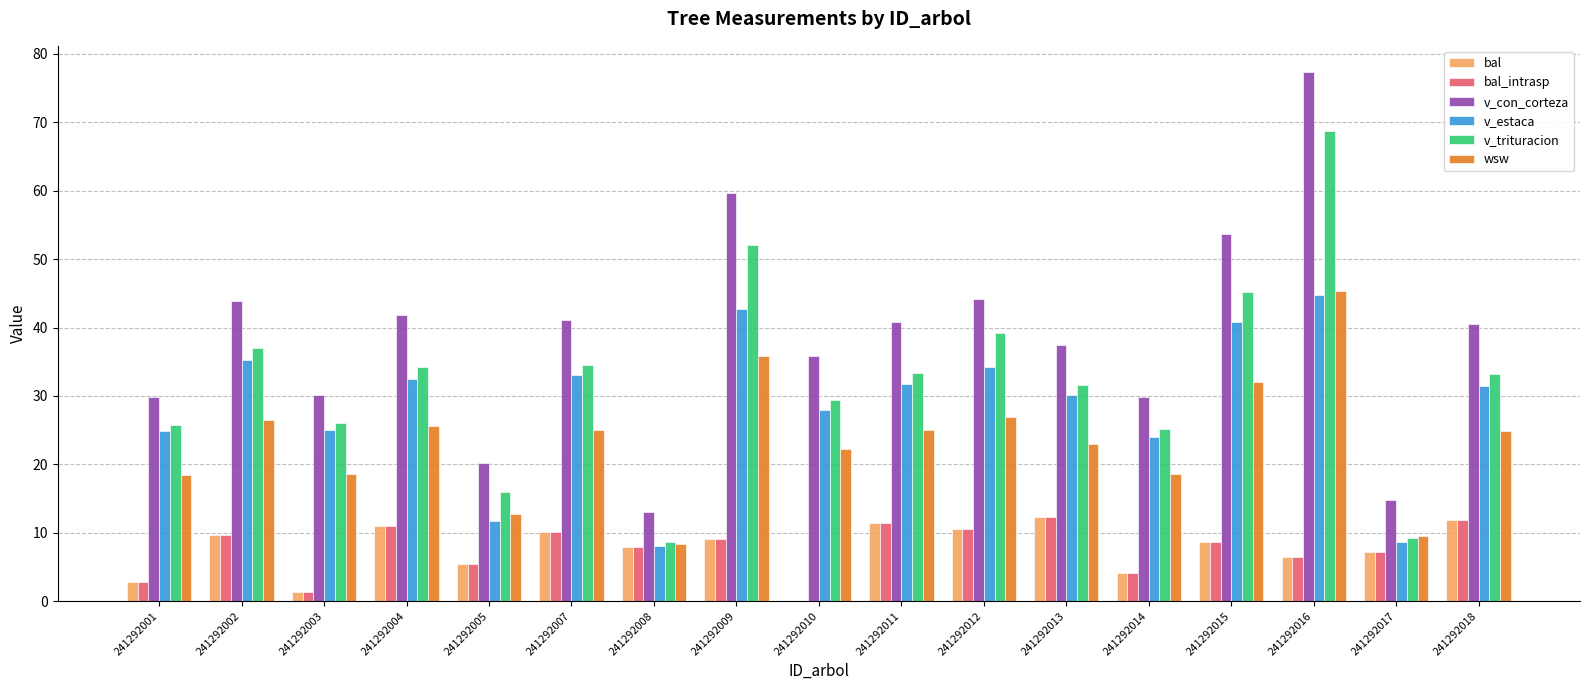

Is it true that v_trituracion equals 34.6 at 241292007?

True